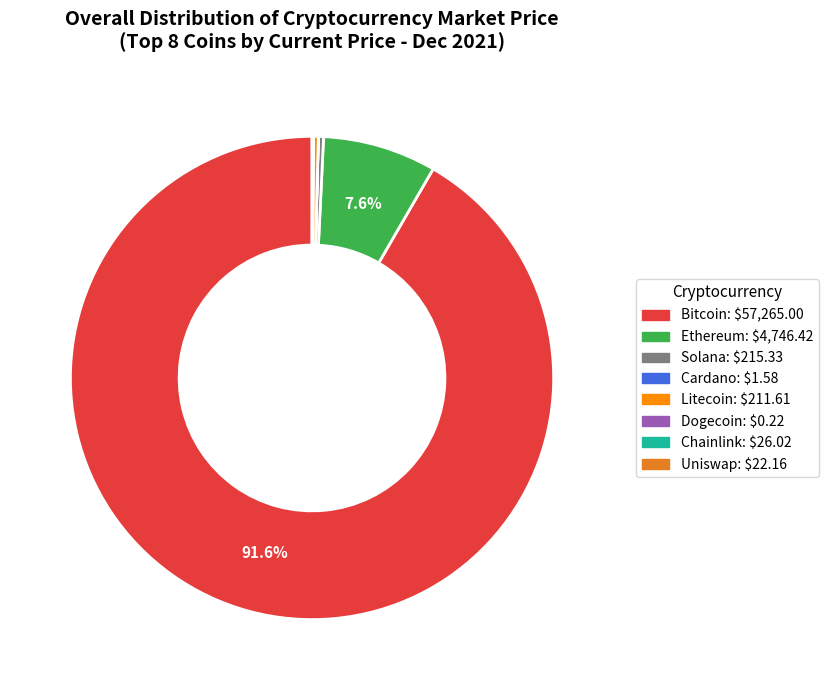

What is the majority slice?

Bitcoin